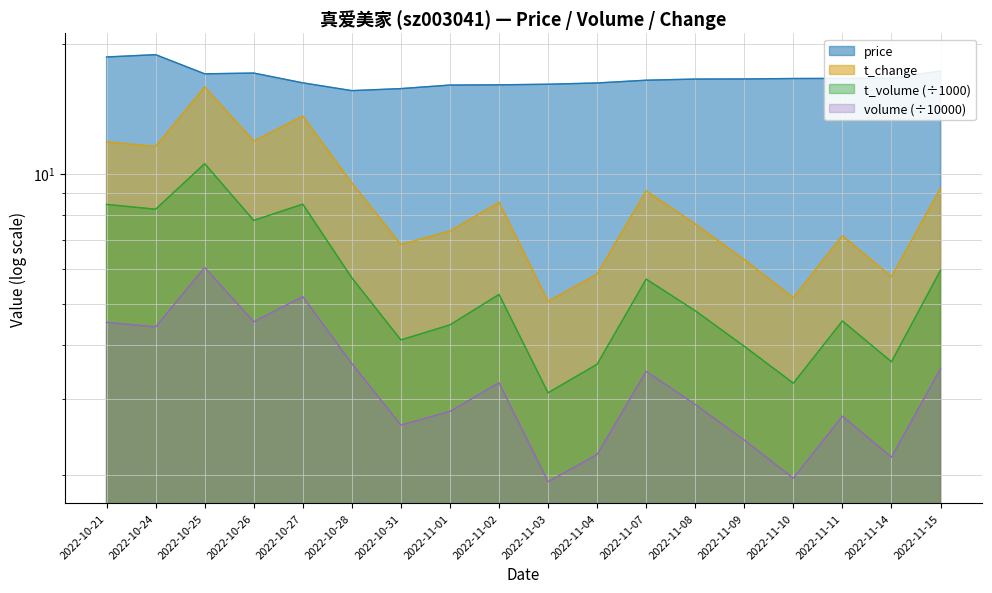

The value of t_change at 2022-11-07 is 9.1. True or false?

True